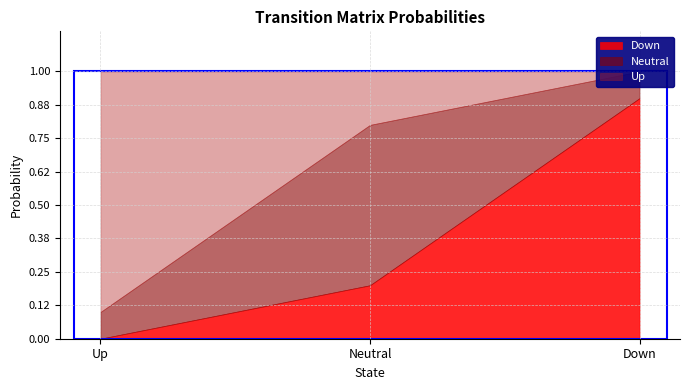

What value does the Up series have at Neutral?

0.2